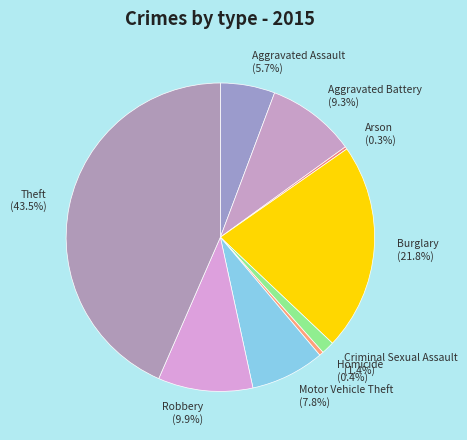

Is it true that Aggravated Battery is 9% of the pie?

True